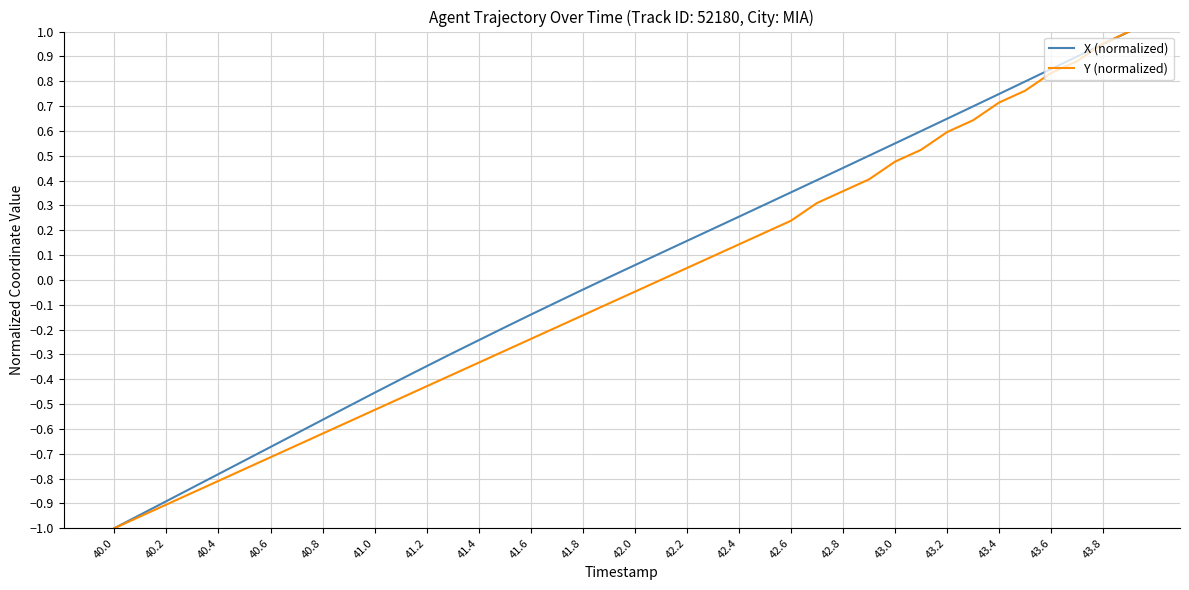

What are all the series names shown in the legend?

X (normalized), Y (normalized)